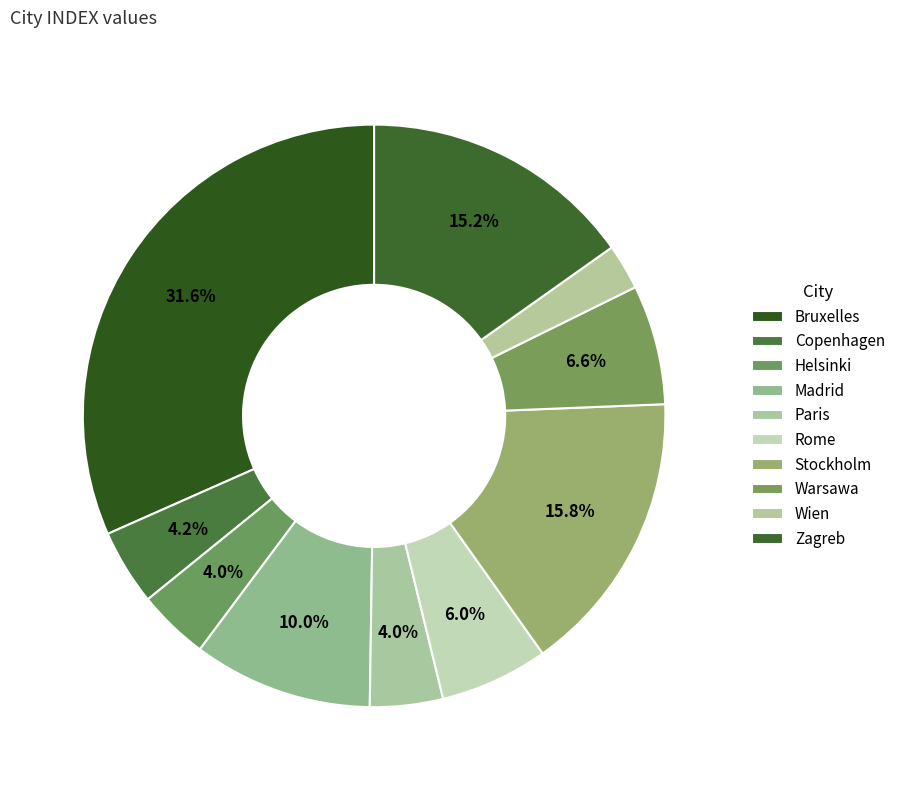

How many slices are in this pie chart?

10